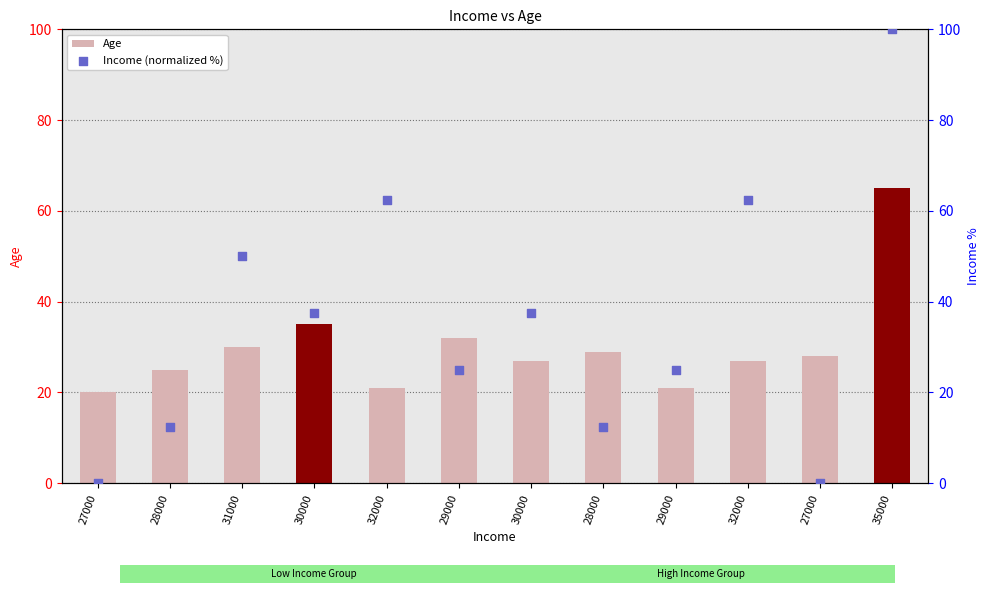

At how many categories does at least one series exceed 47?

4